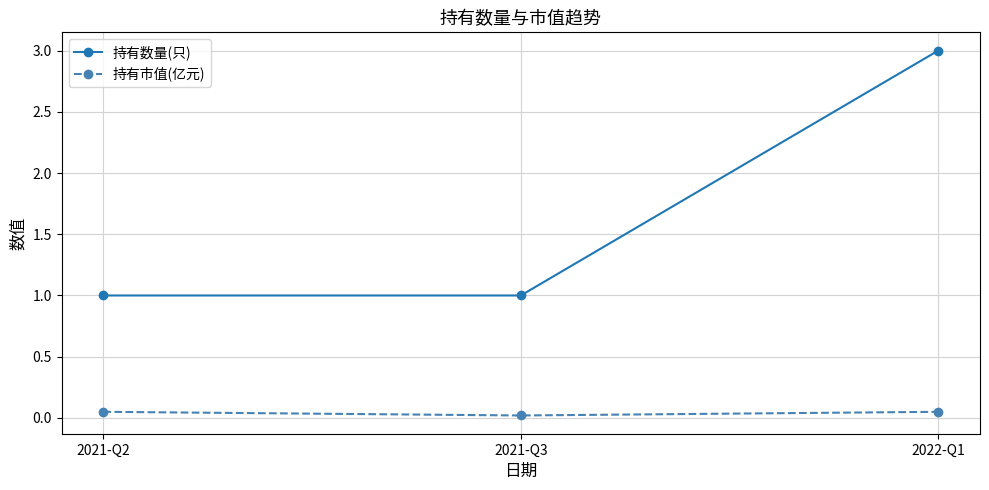

What is the greatest value displayed?

3.0